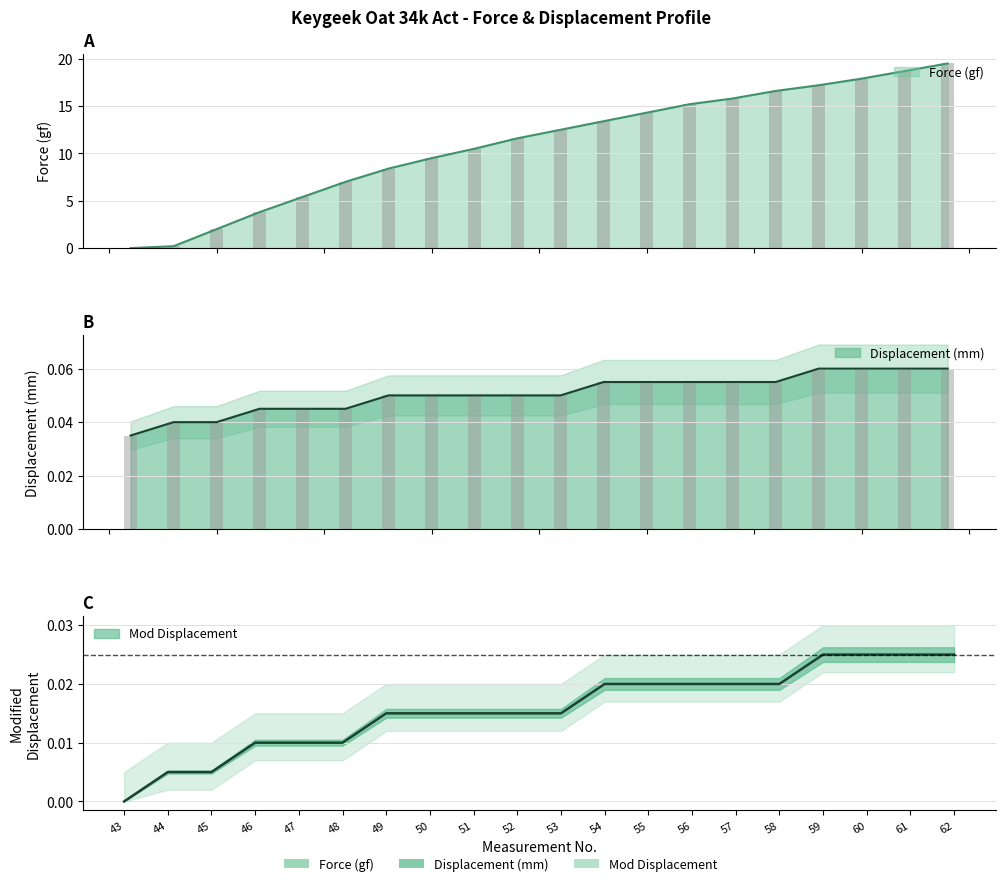

What is the total value across all series at 62?

19.6